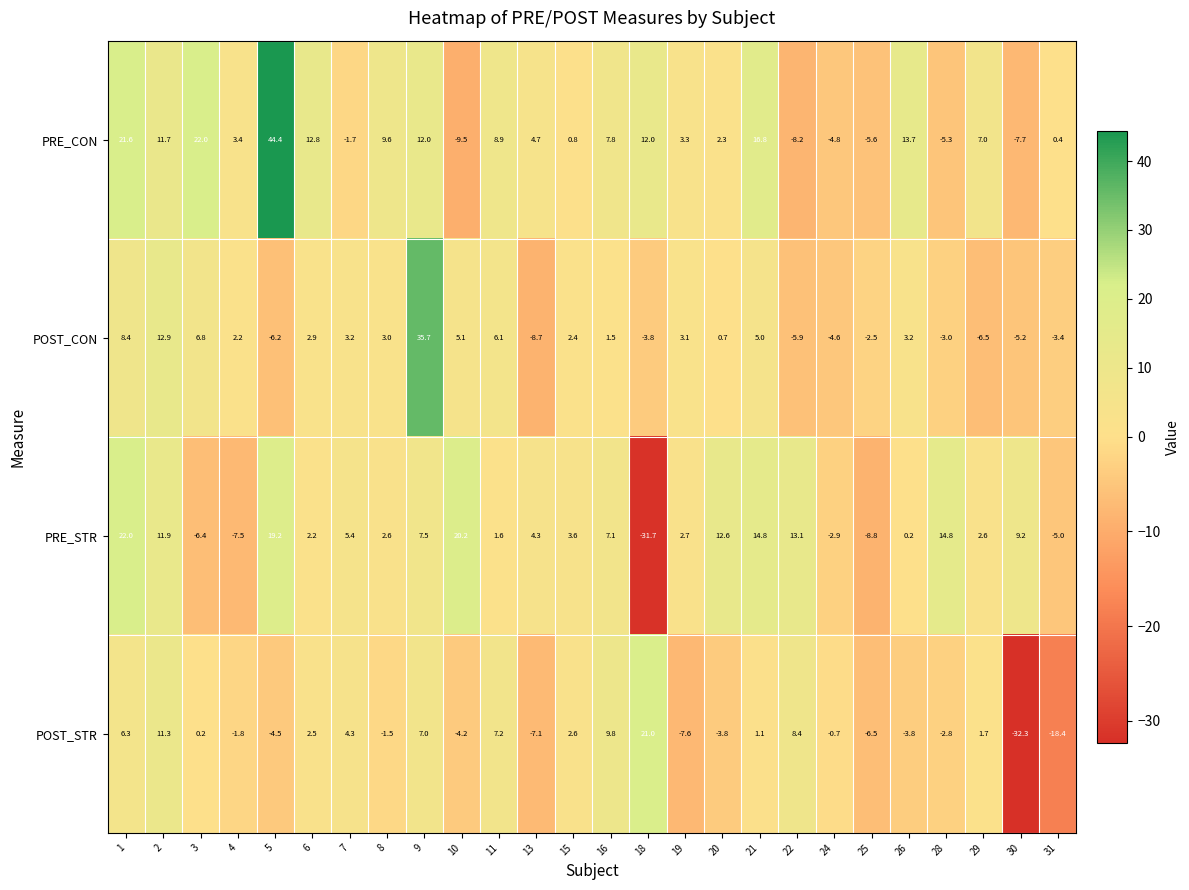

Which series has the largest total across all categories?

PRE_CON